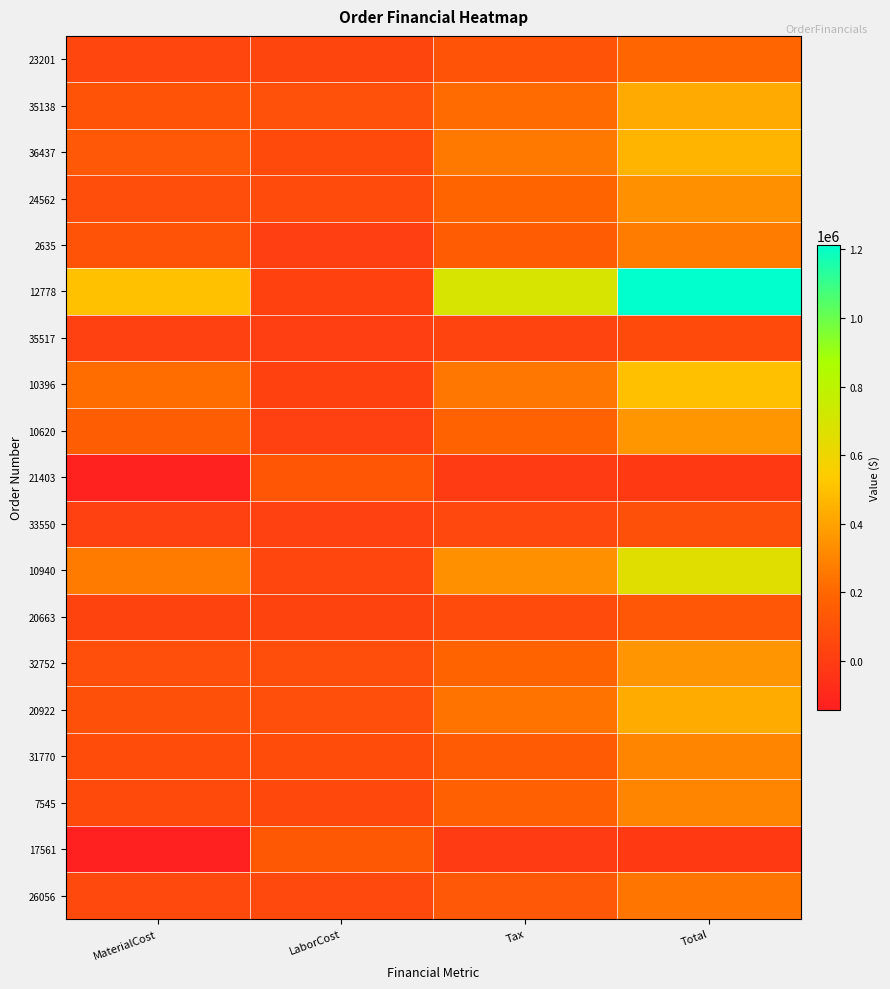

Reading left to right, what are all the values shown in this chart?

23201: MaterialCost=44022.0	LaborCost=40020.0	Tax=110683.3	Total=194725.3
35138: MaterialCost=107128.6	LaborCost=97389.6	Tax=217136.9	Total=421655.1
36437: MaterialCost=133015.0	LaborCost=64021.1	Tax=260501.4	Total=457537.5
24562: MaterialCost=79354.2	LaborCost=72140.2	Tax=189989.2	Total=341483.6
2635: MaterialCost=111742.7	LaborCost=8166.4	Tax=152284.6	Total=272193.7
12778: MaterialCost=500287.7	LaborCost=19886.6	Tax=691831.9	Total=1212006.3
35517: MaterialCost=14687.0	LaborCost=13351.8	Tax=37070.1	Total=65108.9
10396: MaterialCost=221116.0	LaborCost=22350.0	Tax=252255.1	Total=495721.1
10620: MaterialCost=156562.0	LaborCost=15825.0	Tax=185574.6	Total=357961.6
21403: MaterialCost=-130086.0	LaborCost=124980.6	Tax=-4934.4	Total=-10039.8
33550: MaterialCost=18557.0	LaborCost=16869.9	Tax=56725.6	Total=92152.5
10940: MaterialCost=270137.1	LaborCost=46792.9	Tax=341175.1	Total=658105.1
20663: MaterialCost=28622.9	LaborCost=28622.9	Tax=68695.0	Total=125940.8
32752: MaterialCost=88121.9	LaborCost=80110.8	Tax=186738.3	Total=354971.0
20922: MaterialCost=94911.0	LaborCost=86281.8	Tax=246965.8	Total=428158.6
31770: MaterialCost=75524.2	LaborCost=75524.2	Tax=149220.7	Total=300269.1
7545: MaterialCost=66993.3	LaborCost=60903.0	Tax=171956.6	Total=299852.9
17561: MaterialCost=-141474.0	LaborCost=135921.6	Tax=-6440.7	Total=-11993.1
26056: MaterialCost=57428.7	LaborCost=57428.7	Tax=132419.1	Total=247276.5